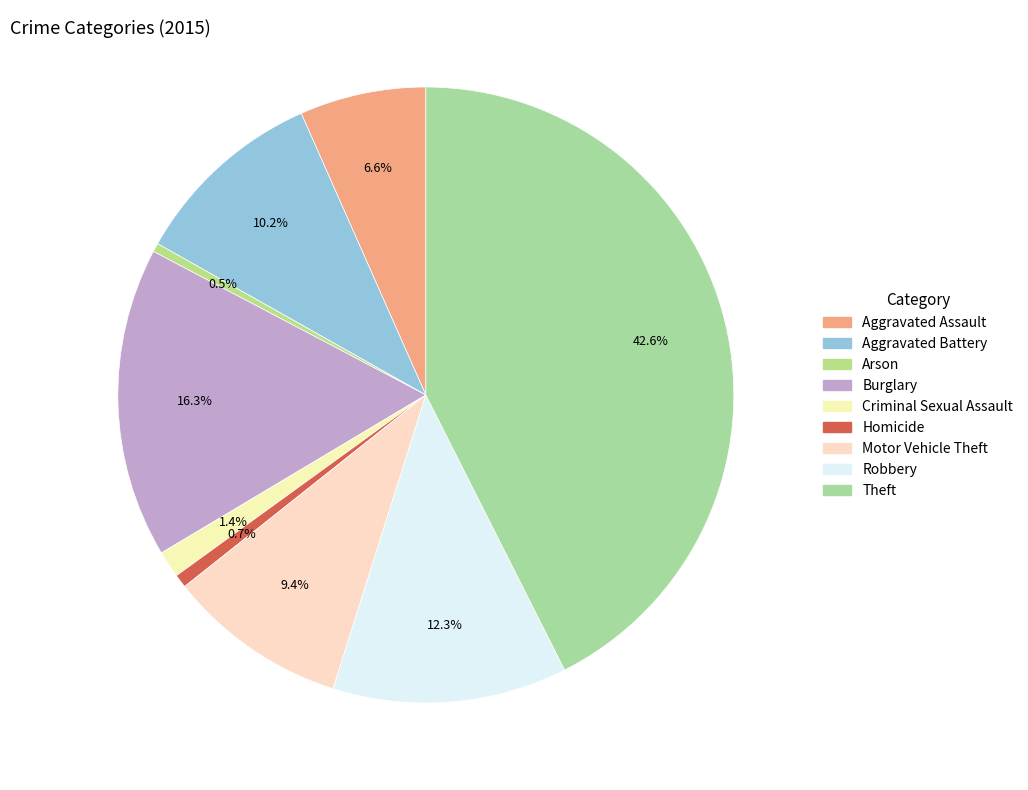

What is the total percentage of Aggravated Assault and Homicide?

7.3%